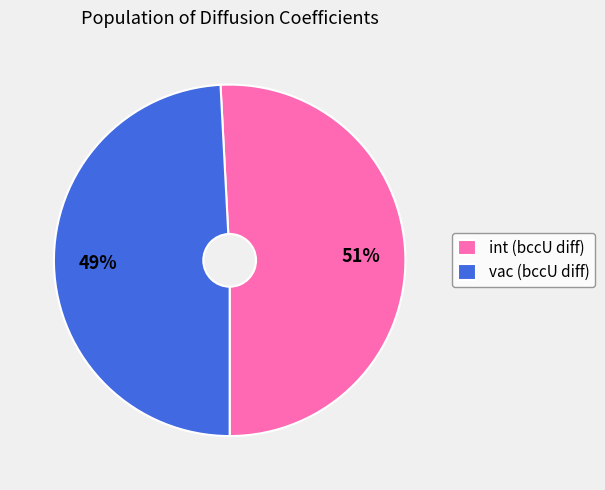

Is the sum of vac (bccU diff) and int (bccU diff) greater than half?

Yes